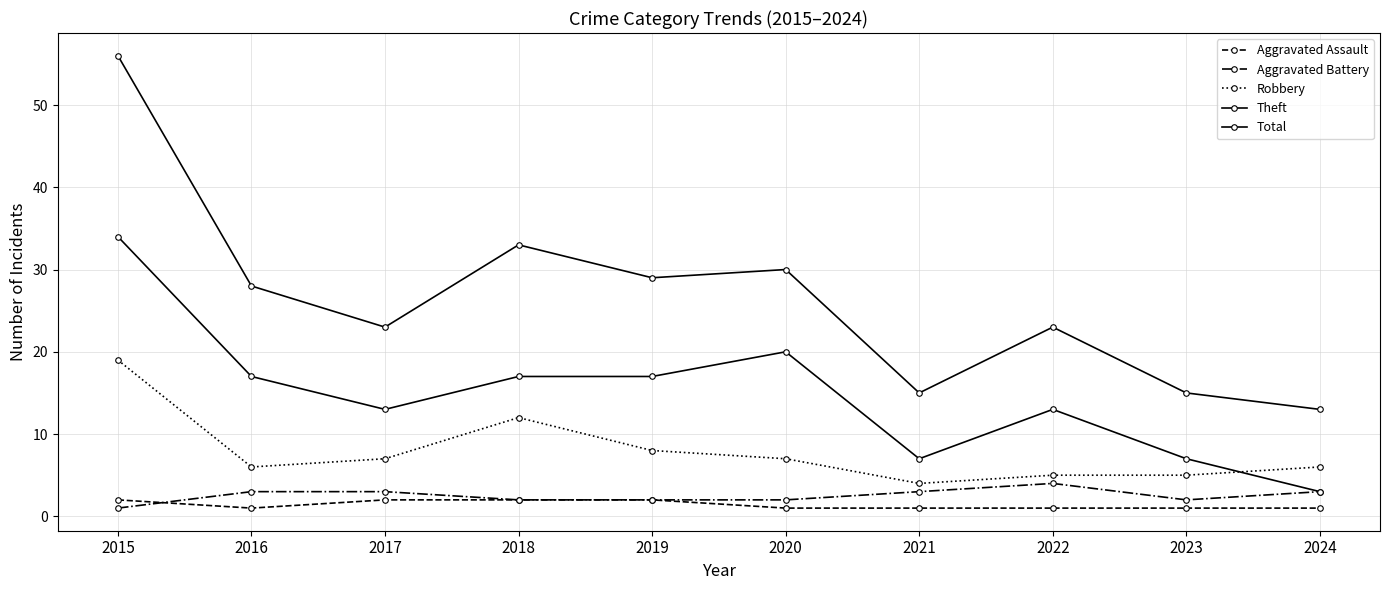

Reading left to right, extract all data points from this chart.

Aggravated Assault: 2015=2	2016=1	2017=2	2018=2	2019=2	2020=1	2021=1	2022=1	2023=1	2024=1
Aggravated Battery: 2015=1	2016=3	2017=3	2018=2	2019=2	2020=2	2021=3	2022=4	2023=2	2024=3
Robbery: 2015=19	2016=6	2017=7	2018=12	2019=8	2020=7	2021=4	2022=5	2023=5	2024=6
Theft: 2015=34	2016=17	2017=13	2018=17	2019=17	2020=20	2021=7	2022=13	2023=7	2024=3
Total: 2015=56	2016=28	2017=23	2018=33	2019=29	2020=30	2021=15	2022=23	2023=15	2024=13